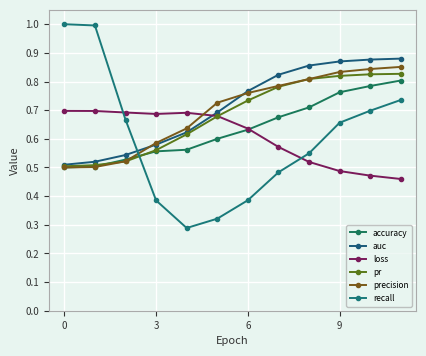

How many data points does each series have?

12